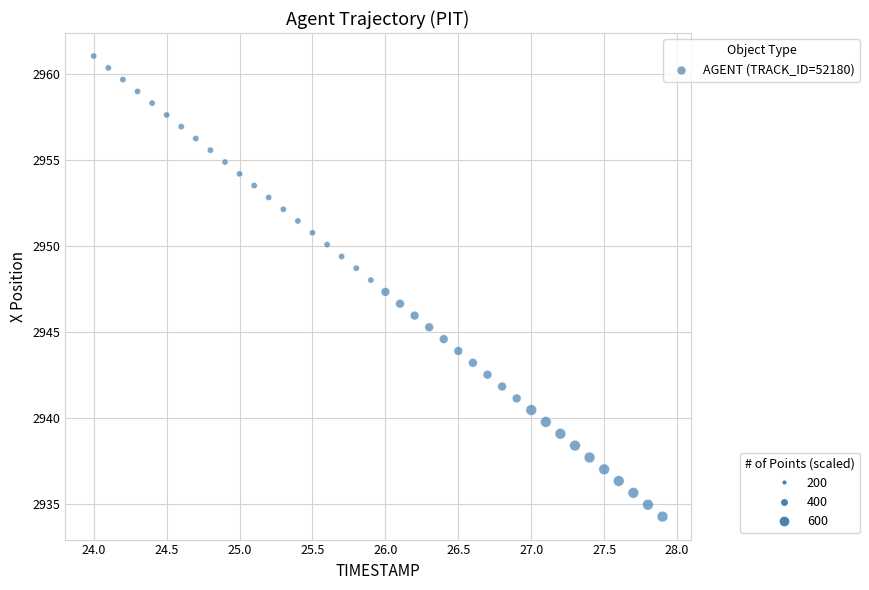

What is the range of Y values (max minus min)?

26.8